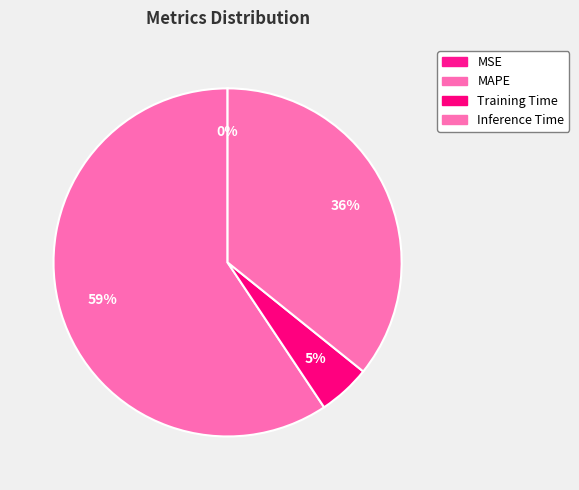

Count the number of slices in the pie.

4